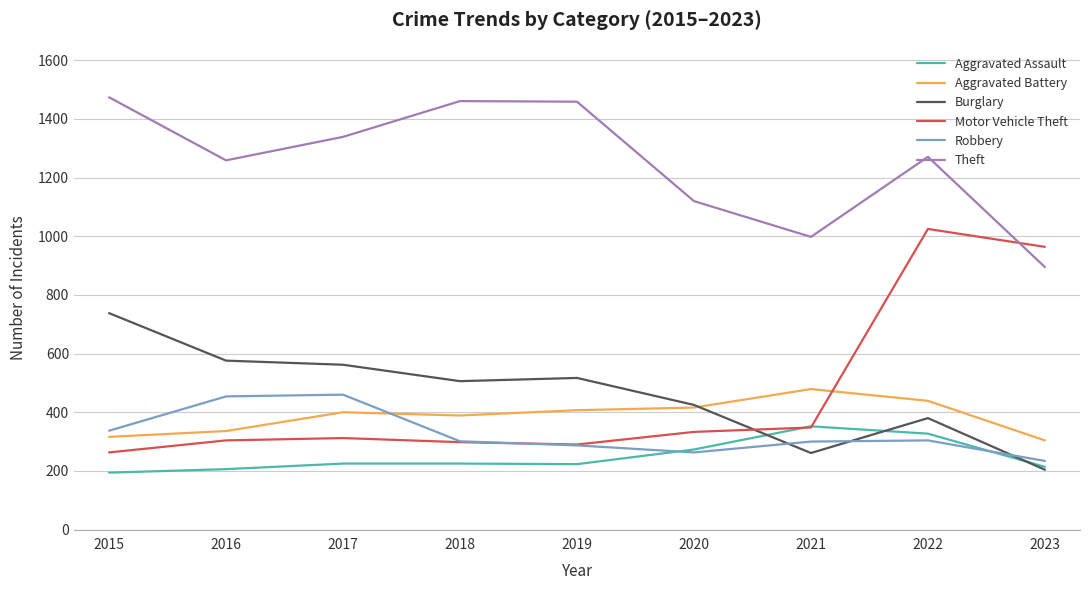

What is the sum of all Robbery values?

2940